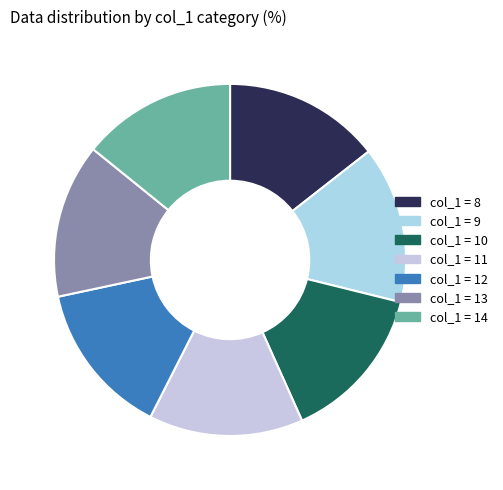

How many slices are in this pie chart?

7